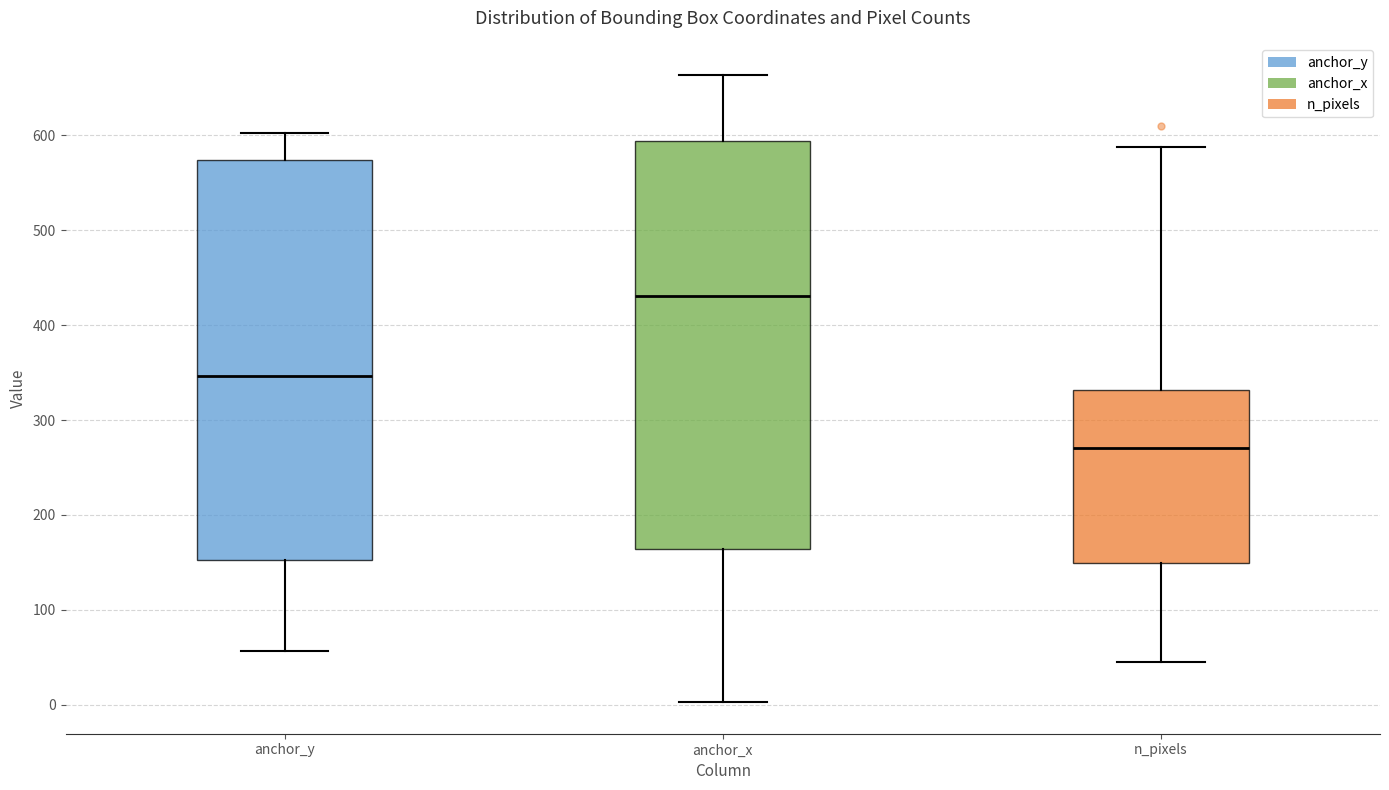

Reading left to right, read every box against the y-axis: the position of its median line, the range the box covers, and the ends of its whiskers. The values are not printed on the chart, so give them approximately, as read against the axis.

anchor_y: median 350, box 150 to 570, whiskers 60 to 600
anchor_x: median 430, box 160 to 590, whiskers 0 to 660
n_pixels: median 270, box 150 to 330, whiskers 50 to 590